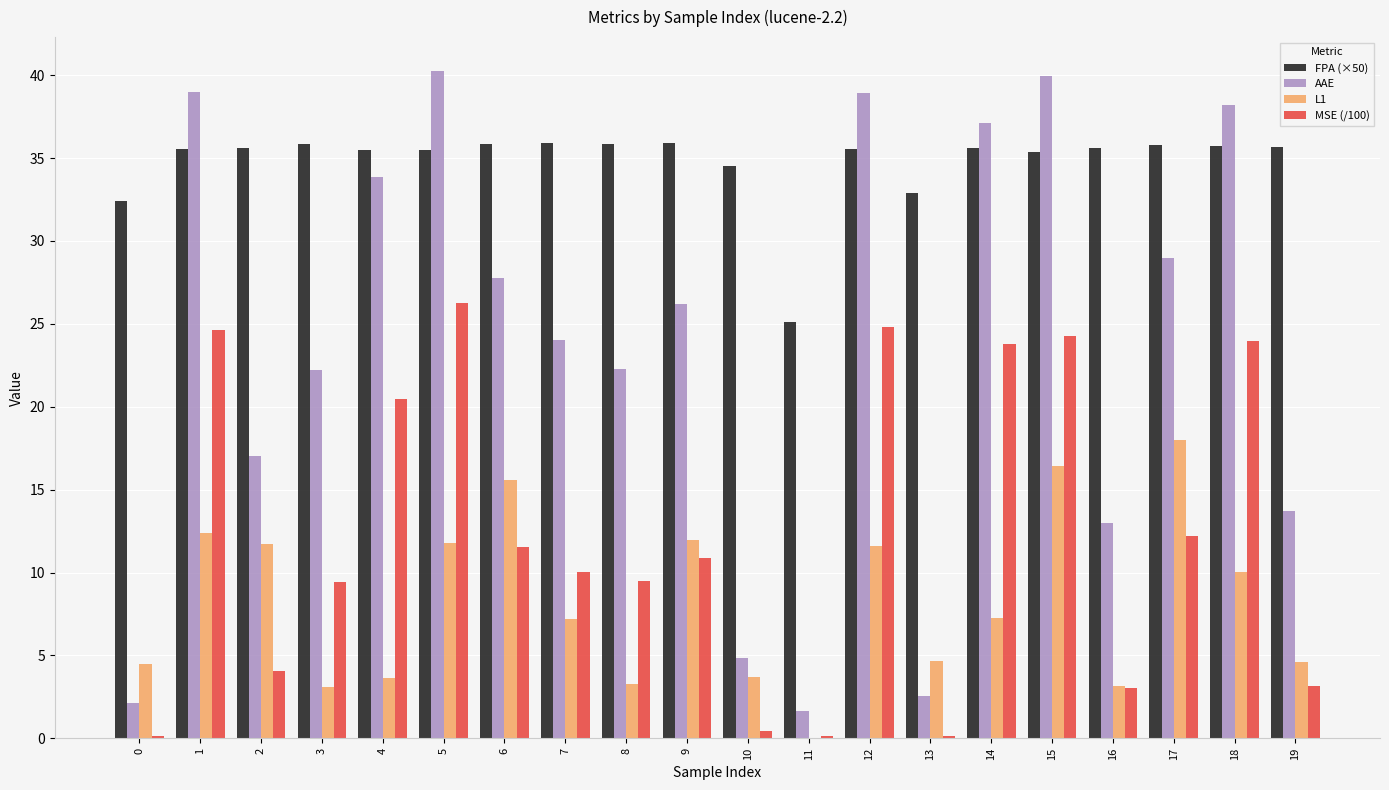

How many categories are shown in the chart?

20